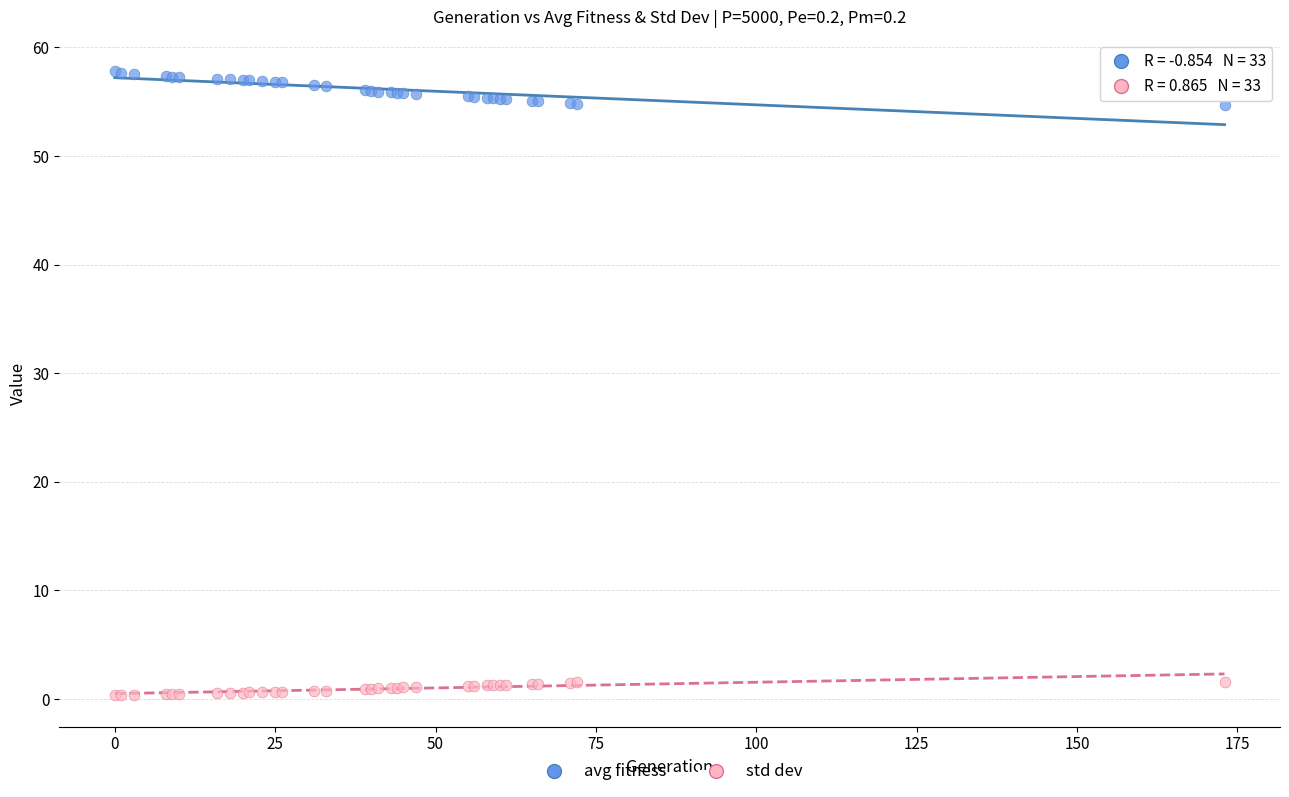

What is the X range (max minus min) for the scatter plot?

173.0